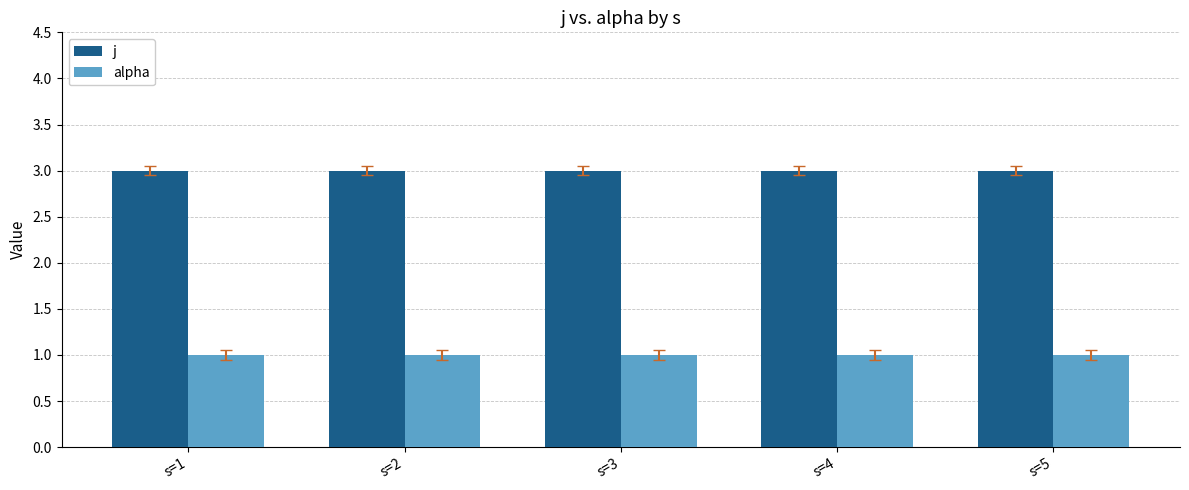

What is the maximum value for j?

3